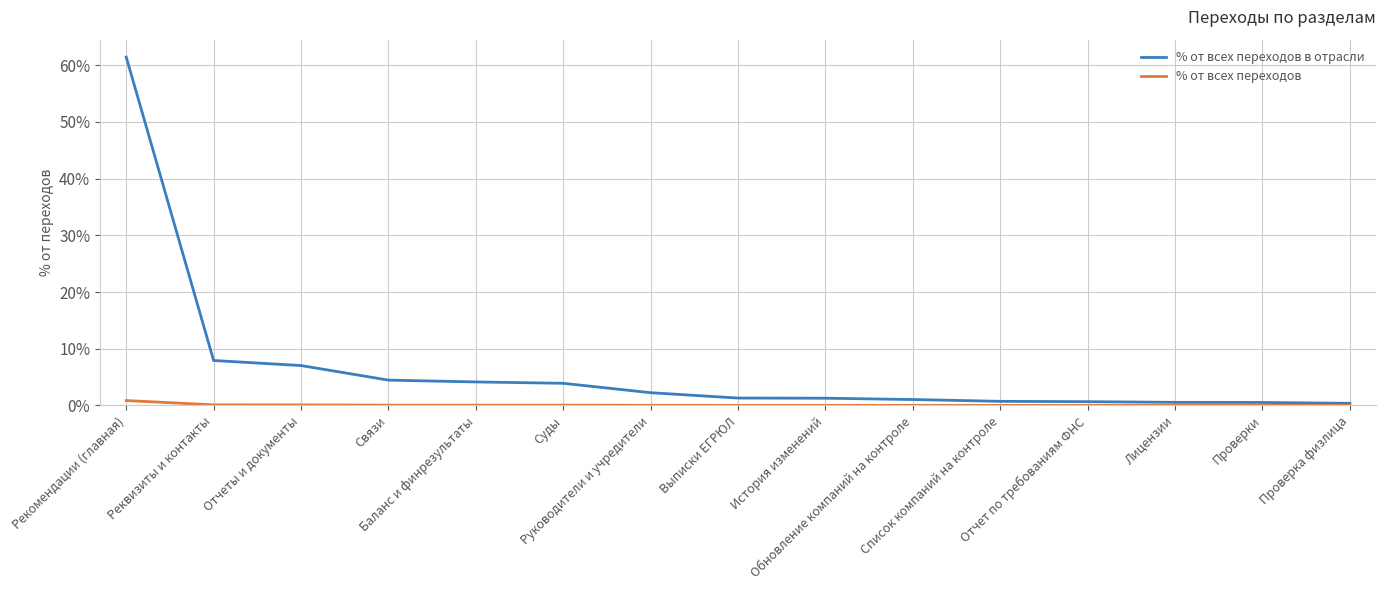

Where is % от всех переходов в отрасли nearest to the value 30?

Реквизиты и контакты